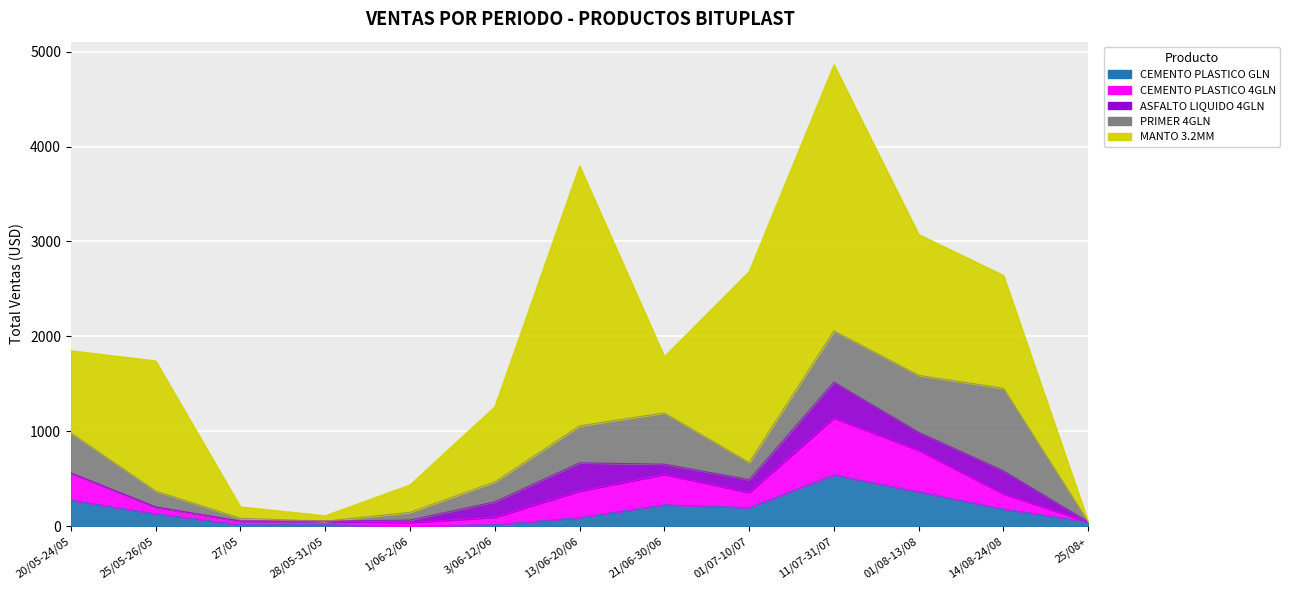

At which label does MANTO 3.2MM reach its peak?

11/07-31/07